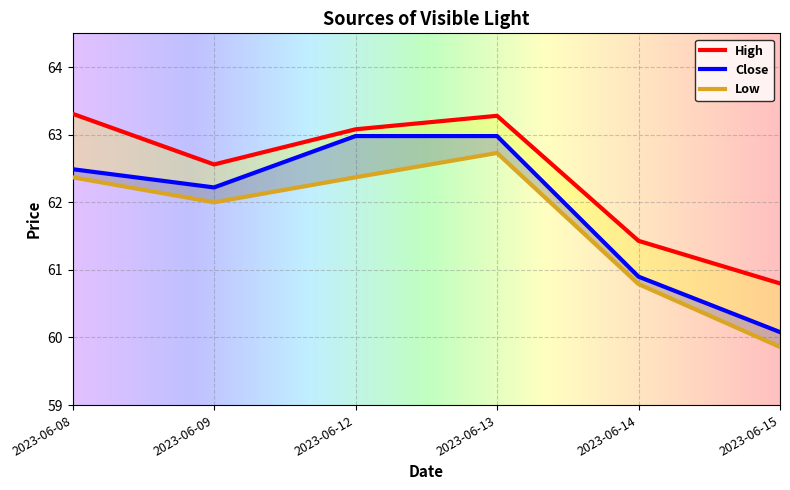

True or false: Low and Close cross at least once.

False